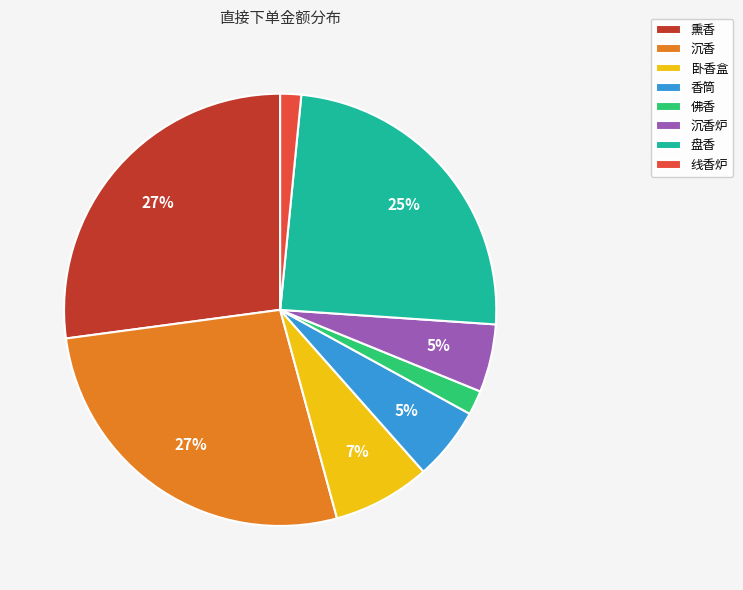

Is it true that 熏香 is 22% of the pie?

False